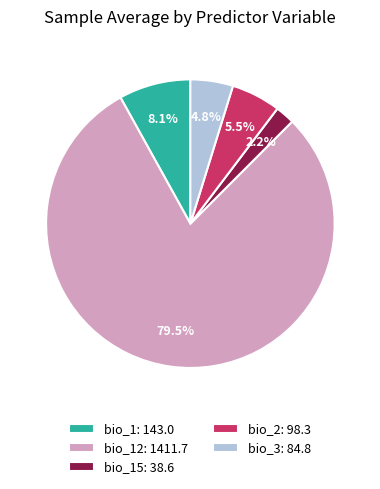

Rank the categories by value from highest to lowest.

bio_12: 1411.7, bio_1: 143.0, bio_2: 98.3, bio_3: 84.8, bio_15: 38.6